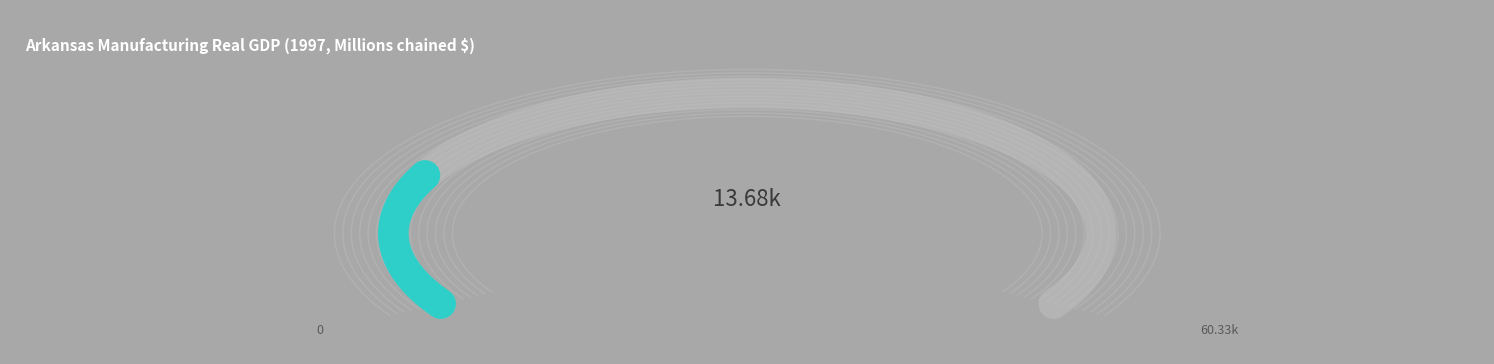

Is Private industries the majority of the pie?

No